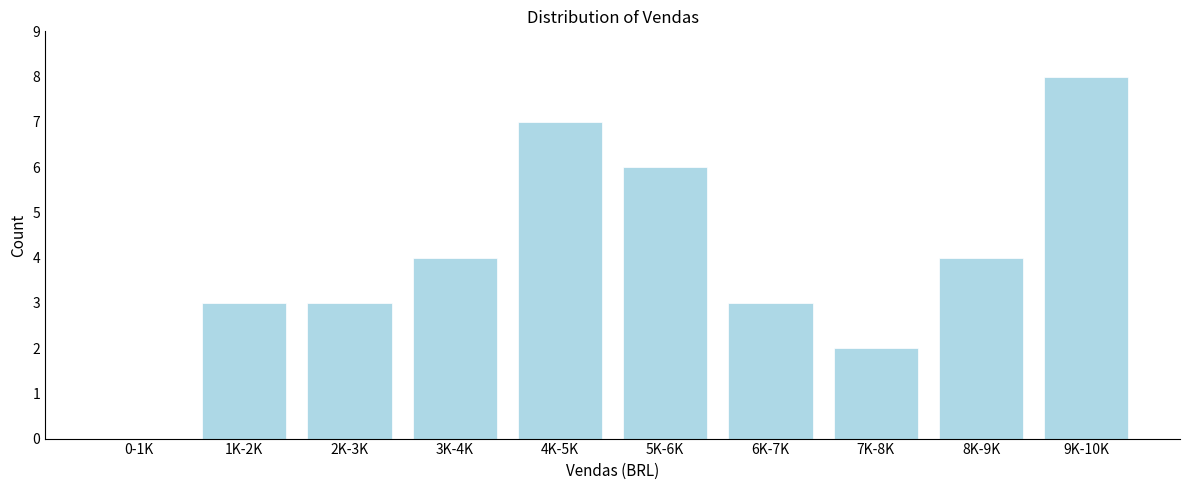

Reading left to right, transcribe all the data shown in this chart.

0-1K=0	1K-2K=3	2K-3K=3	3K-4K=4	4K-5K=7	5K-6K=6	6K-7K=3	7K-8K=2	8K-9K=4	9K-10K=8